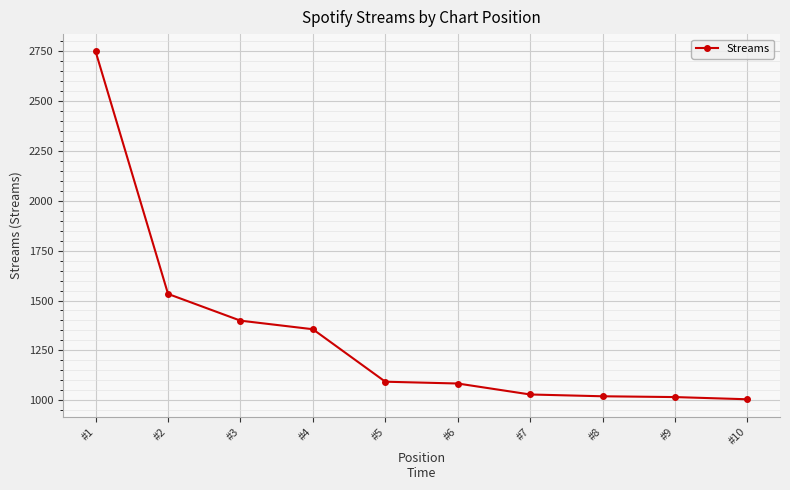

Where does the data first go above 1093?

#1